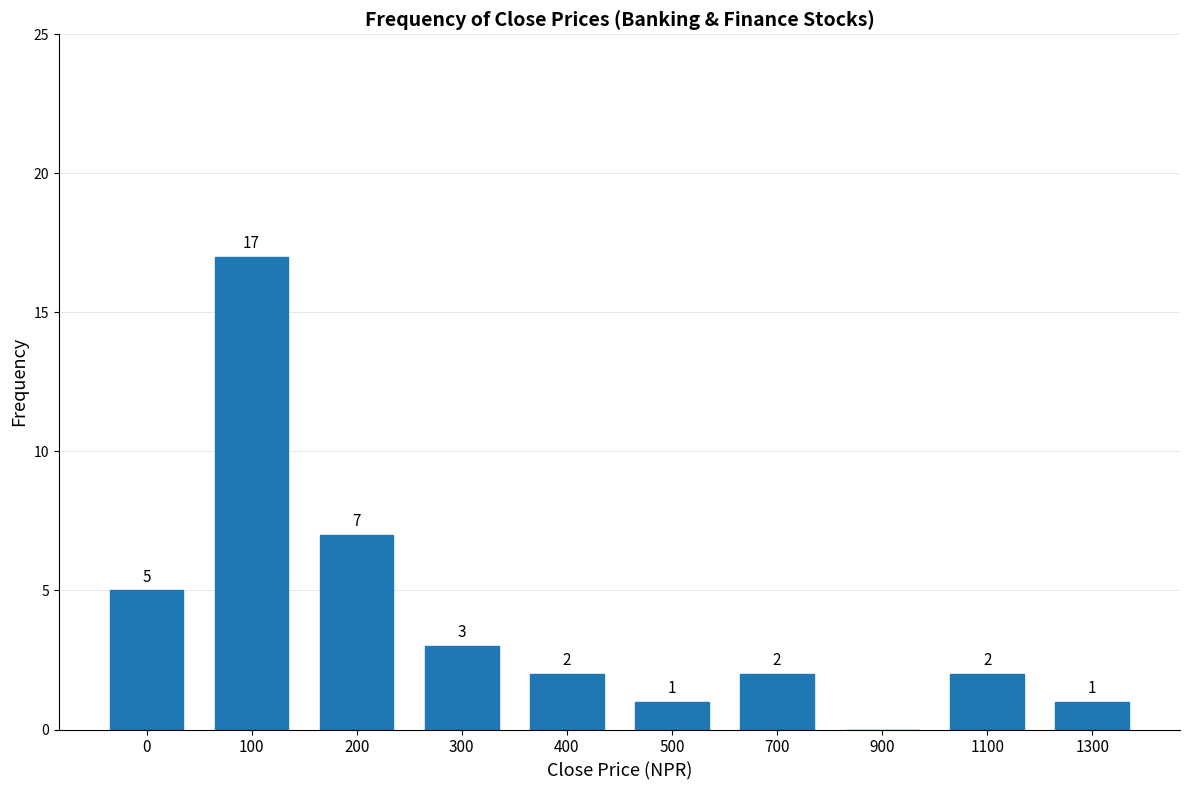

Reading right to left, extract all data points from this chart.

1300=1	1100=2	900=0	700=2	500=1	400=2	300=3	200=7	100=17	0=5